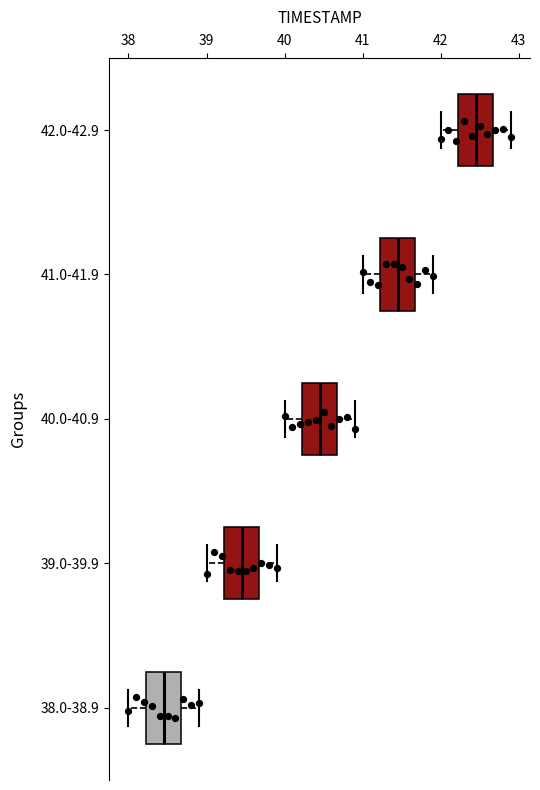

Where does the right whisker of the box for 39.0-39.9 end on the x-axis? The values are not printed on the chart, so give them approximately, as read against the axis.

39.9